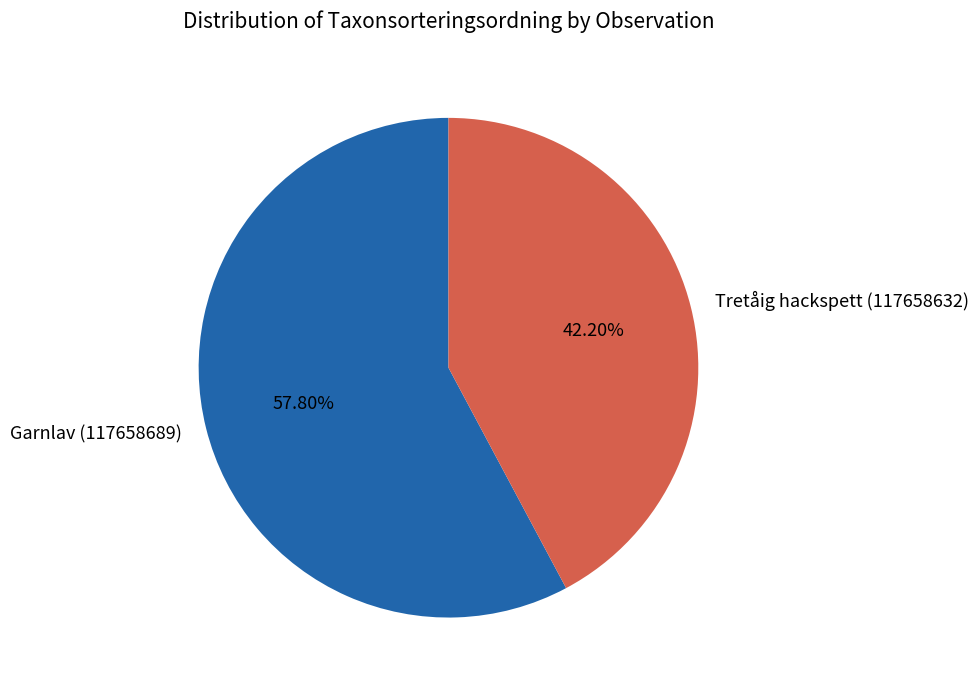

Which has a higher value, Garnlav (117658689) or Tretåig hackspett (117658632)?

Garnlav (117658689)